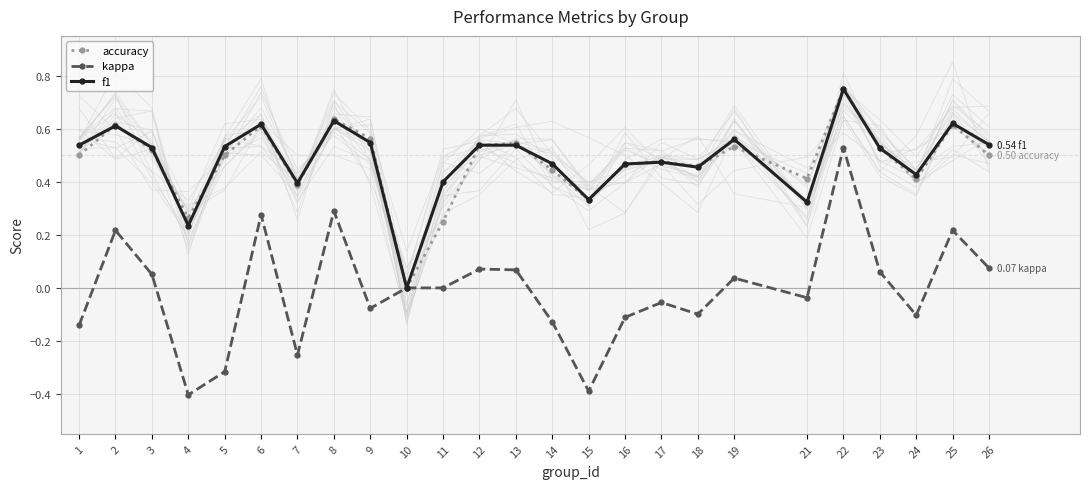

What is the average value of the f1 series?

0.5